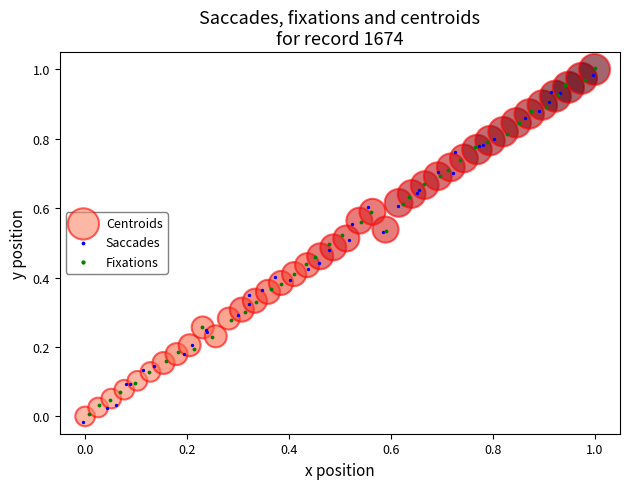

What are all the series names shown in the legend?

Centroids, Saccades, Fixations